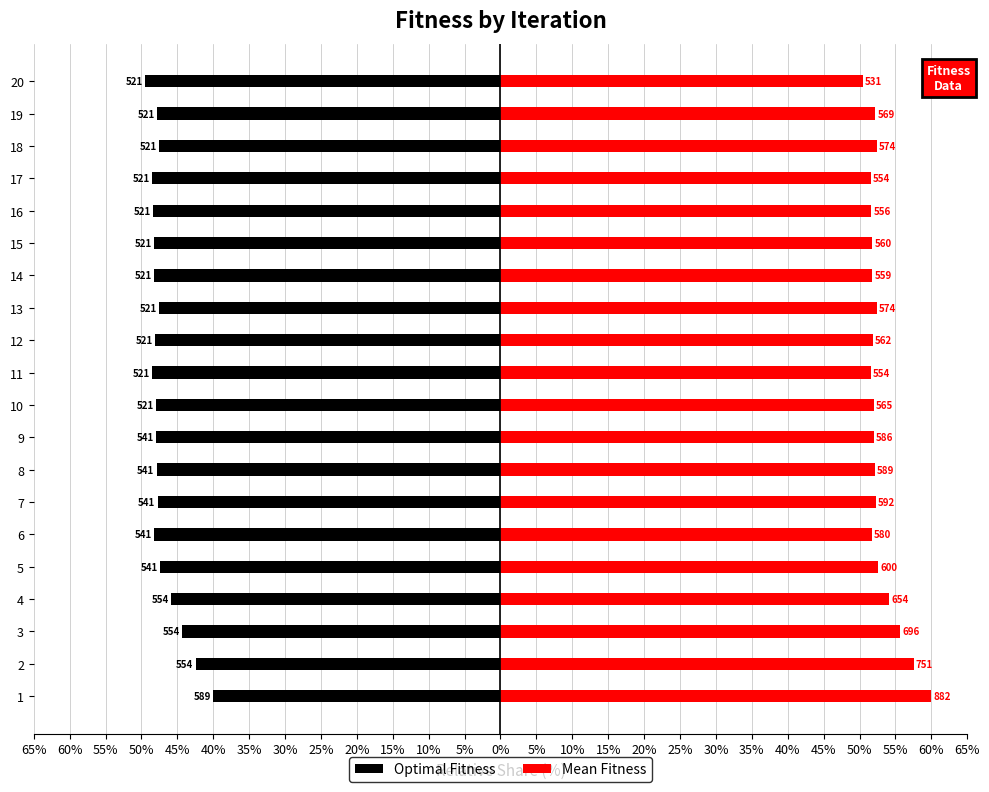

What is the highest value of the Mean Fitness series?

60.0